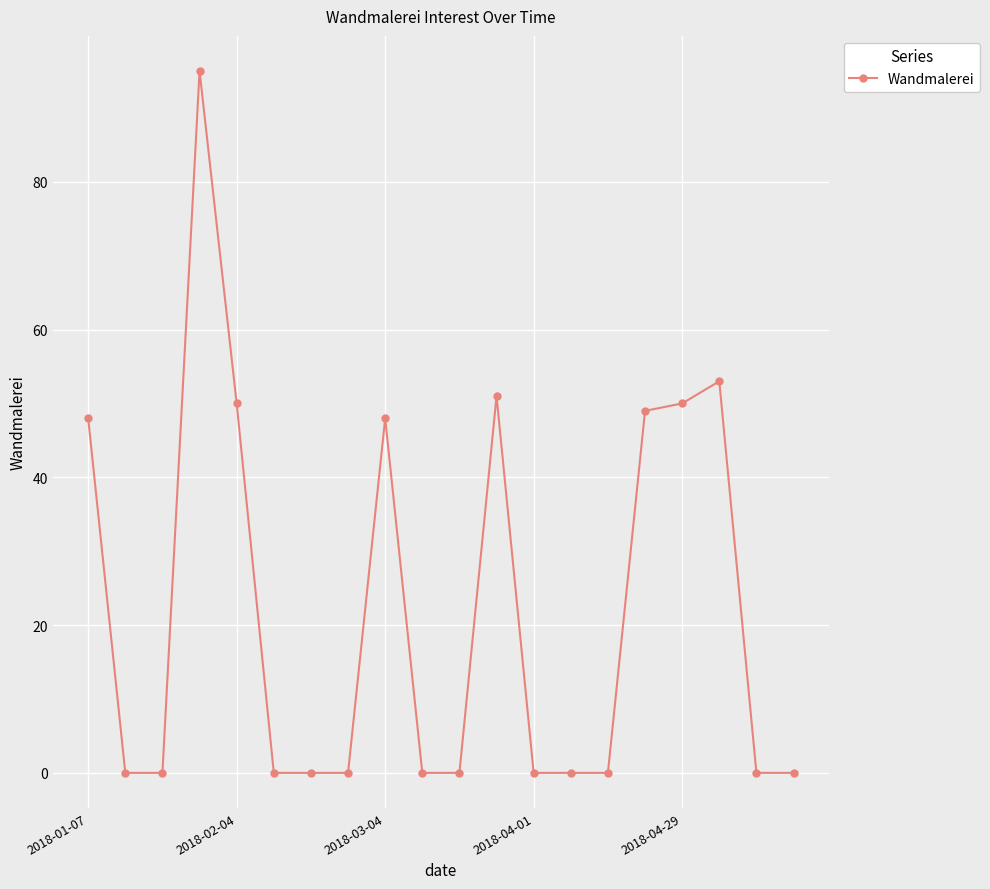

Reading left to right, transcribe all the data shown in this chart.

48	0	0	95	50	0	0	0	48	0	0	51	0	0	0	49	50	53	0	0